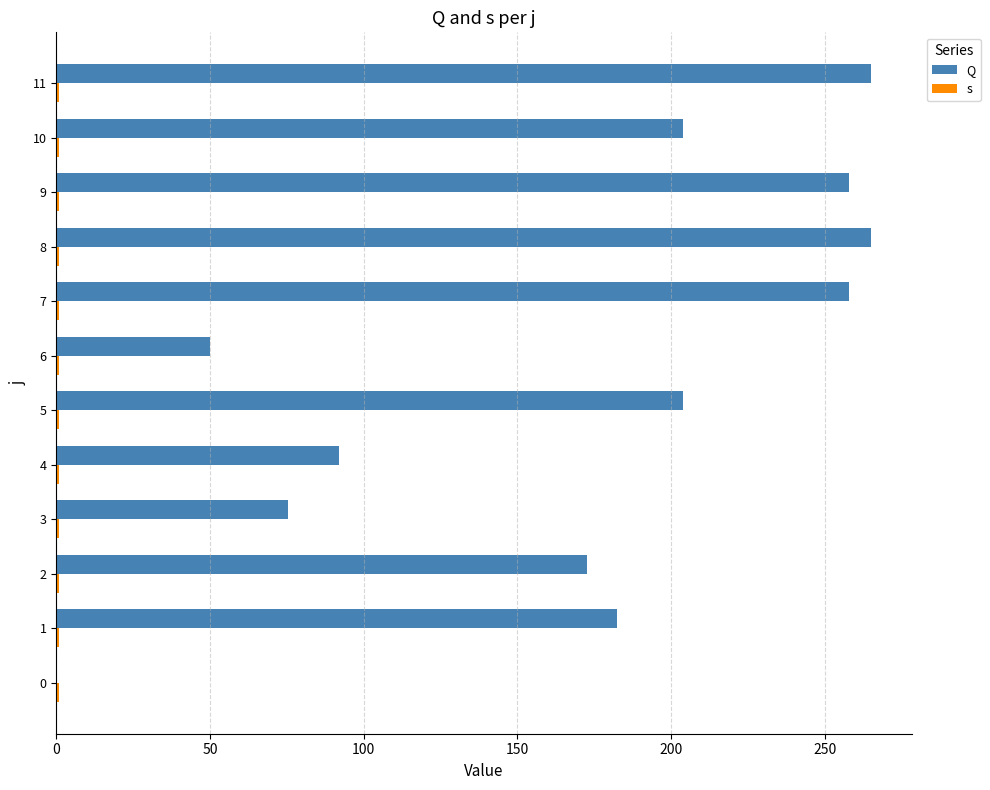

What are all the series names shown in the legend?

Q, s